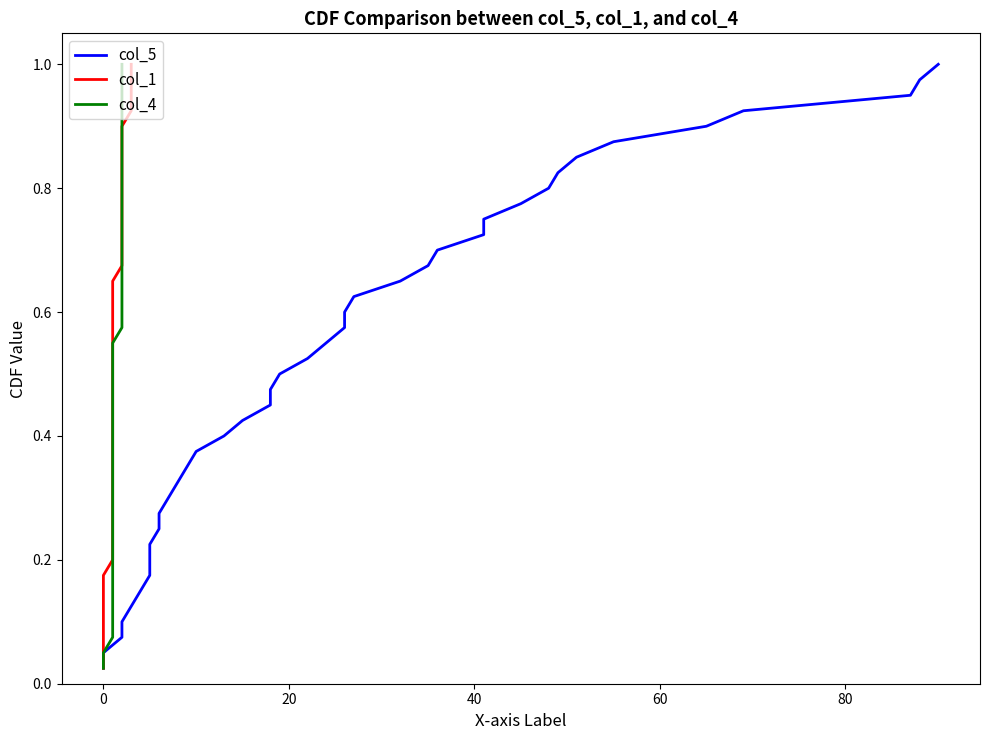

True or false: col_4 and col_1 intersect in this chart.

False